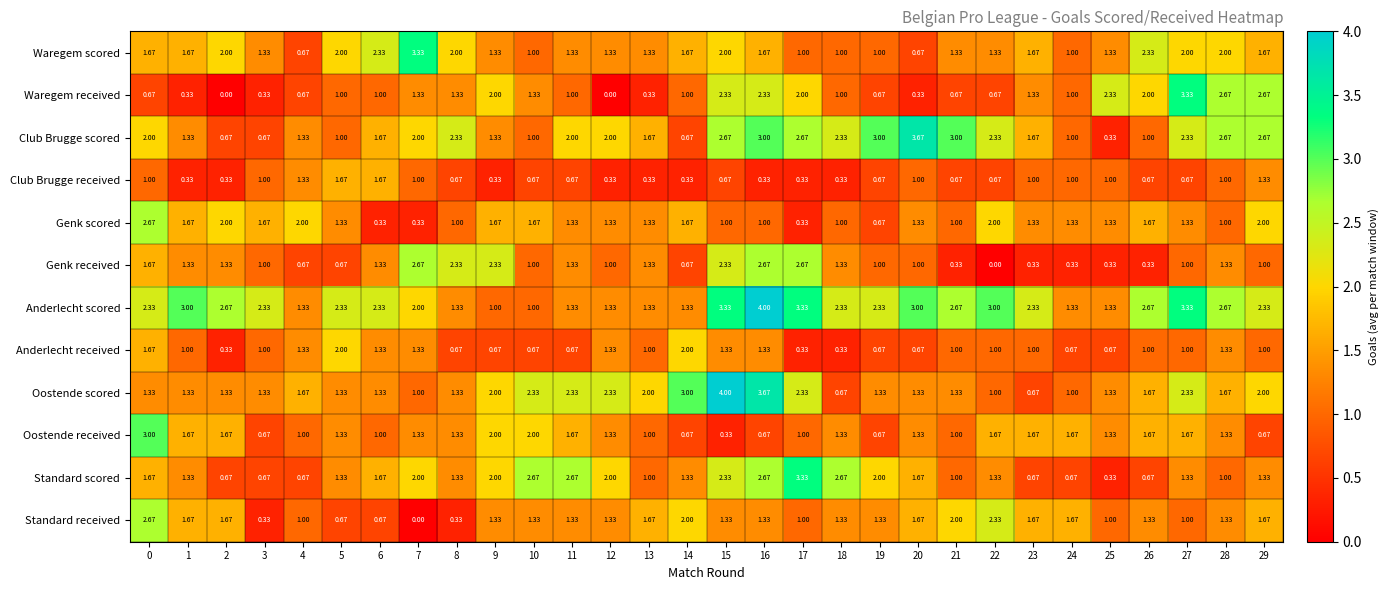

Which series has the largest range (max minus min)?

Club Brugge scored